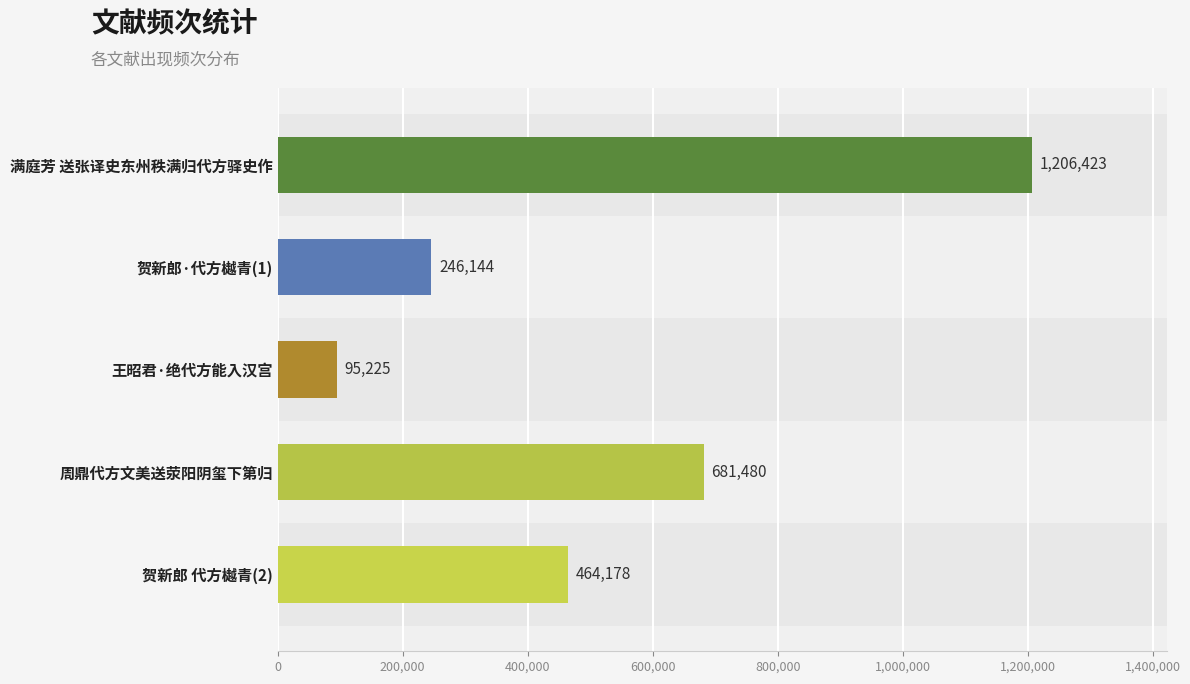

Count the number of categories in the chart.

5